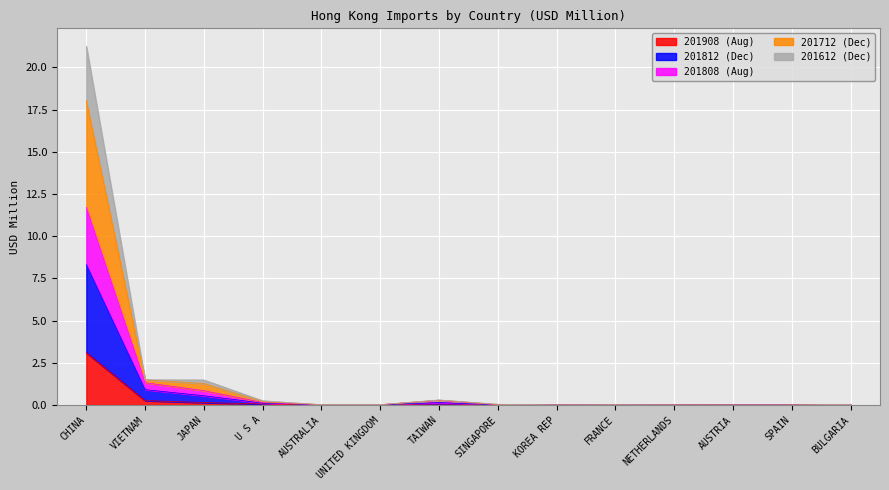

What position from the right is KOREA REP?

6